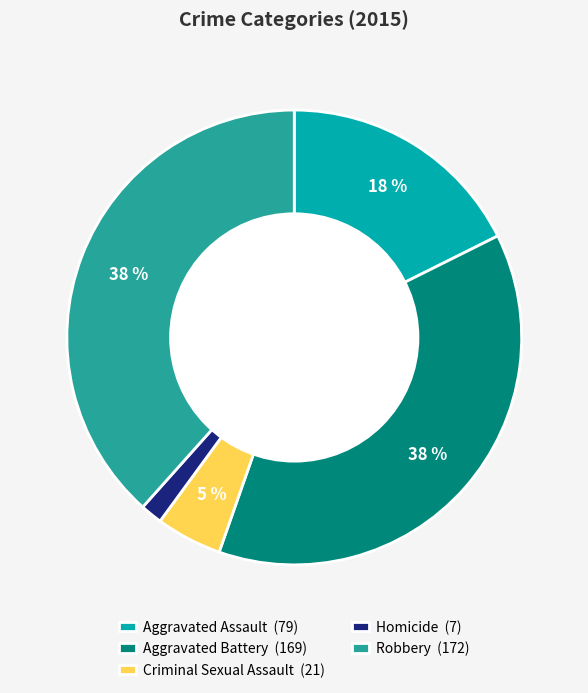

Is it true that Criminal Sexual Assault is 5% of the pie?

True